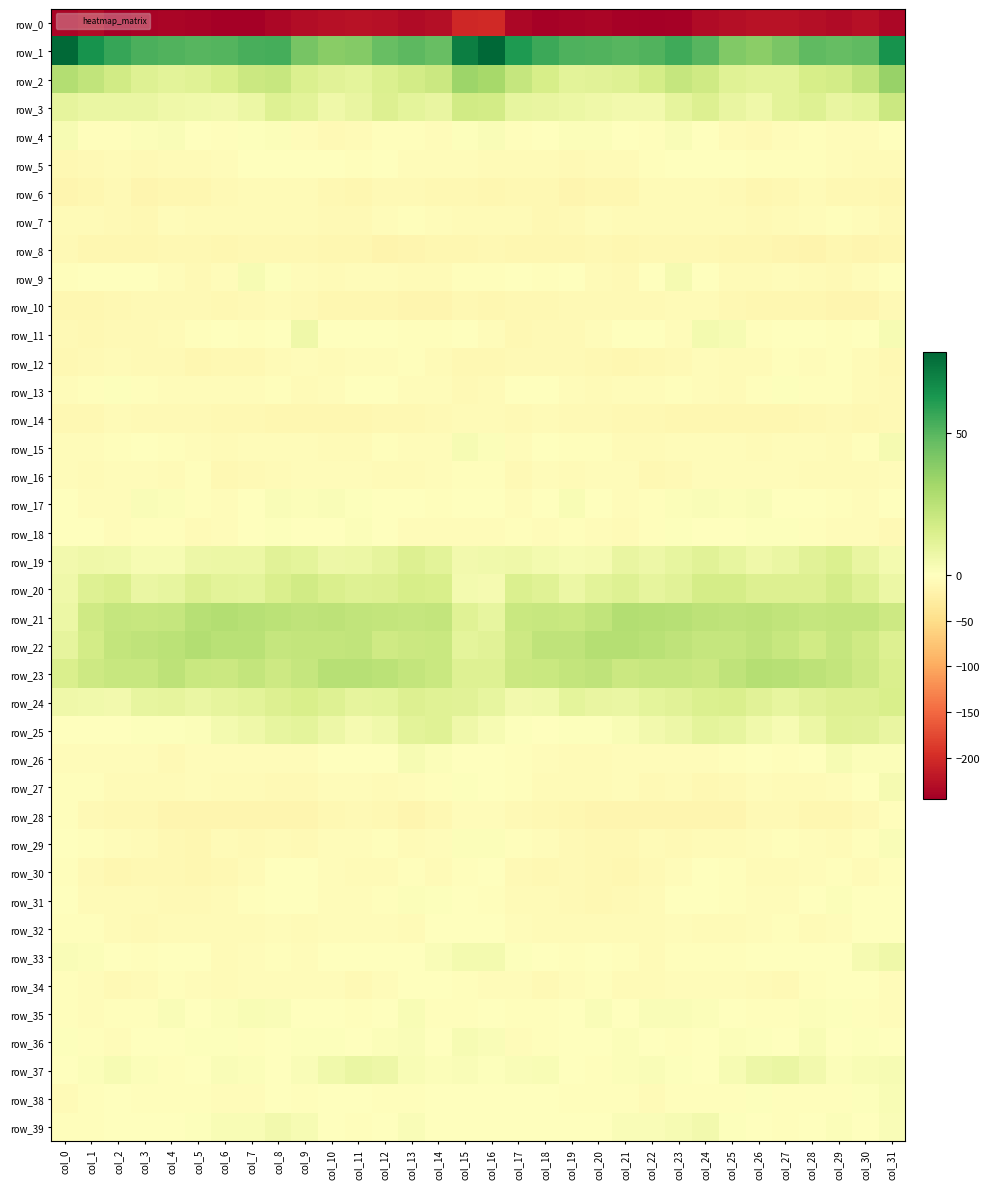

Where is row_14 nearest to the value -9?

col_17